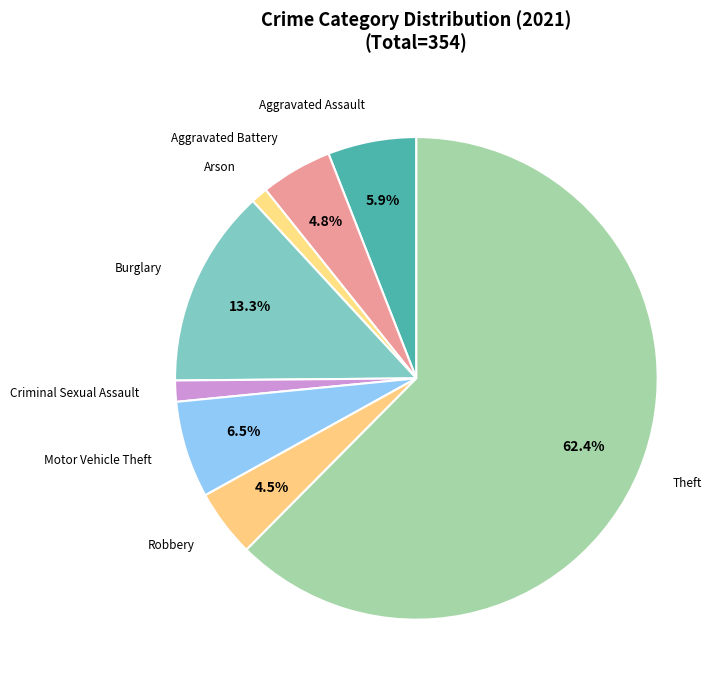

How many slices are in this pie chart?

8